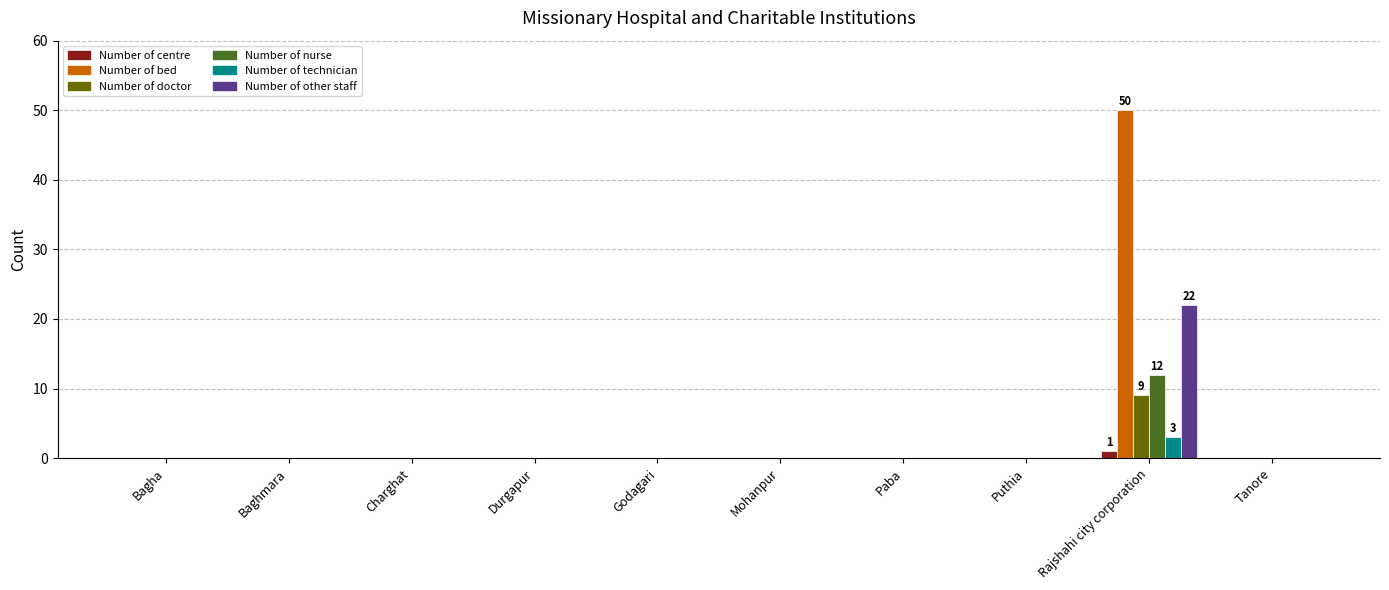

Which series has the largest total across all categories?

Number of bed